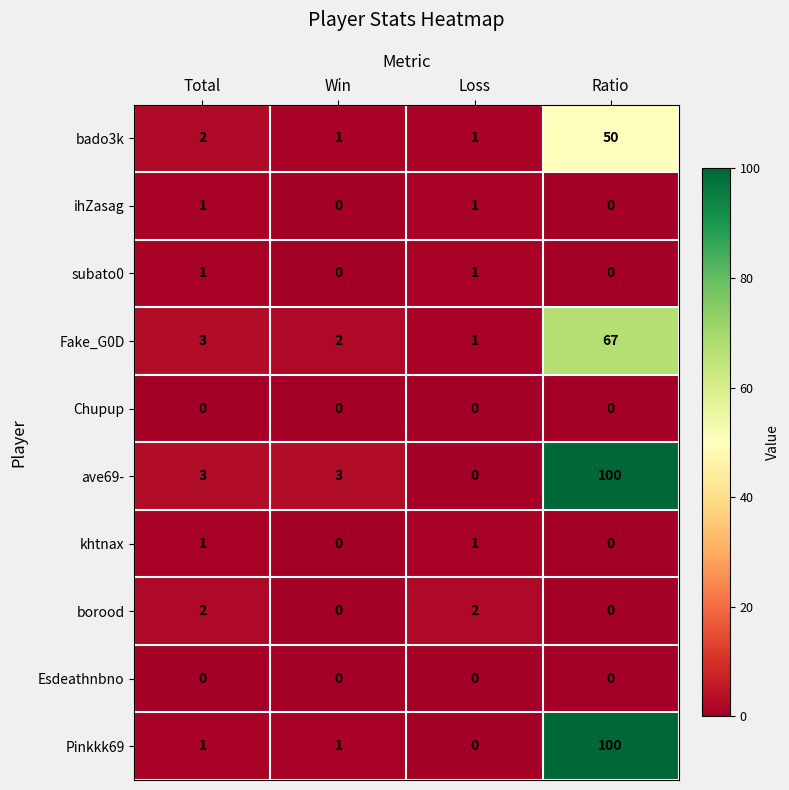

Between Win and Ratio, which series saw the biggest shift?

Pinkkk69